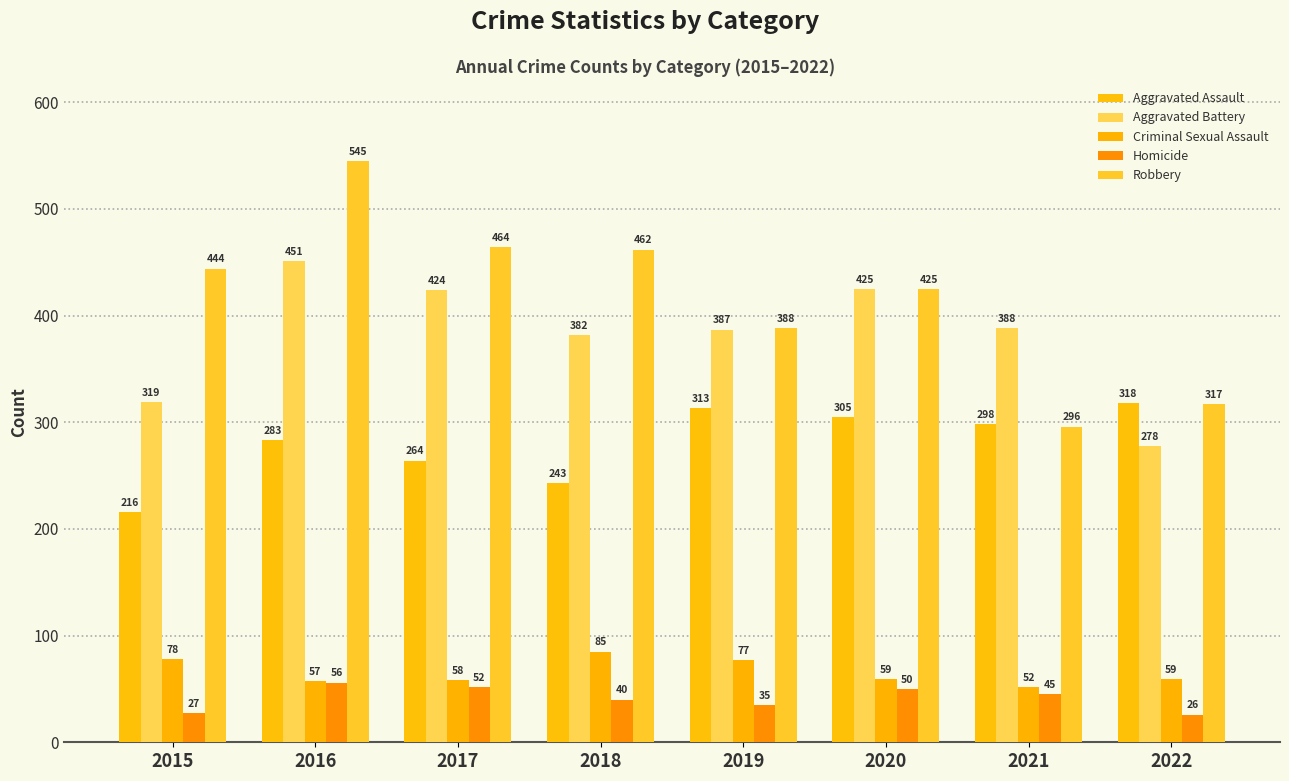

The Criminal Sexual Assault series shows 131 at 2018. True or false?

False